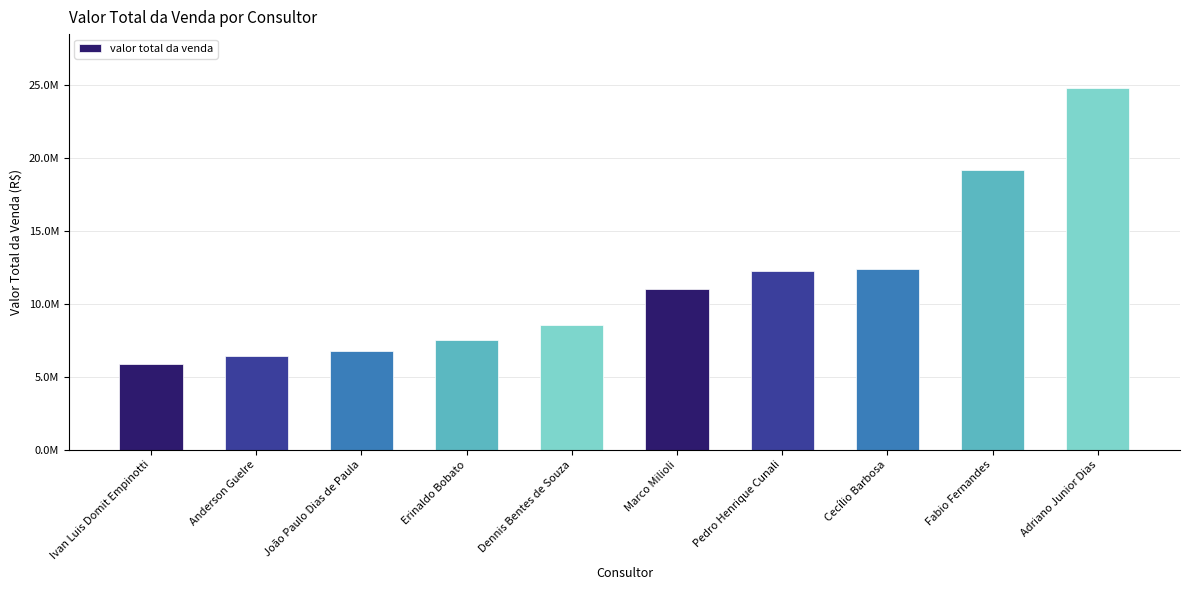

At which category does the chart reach its minimum across all series?

Ivan Luis Domit Empinotti